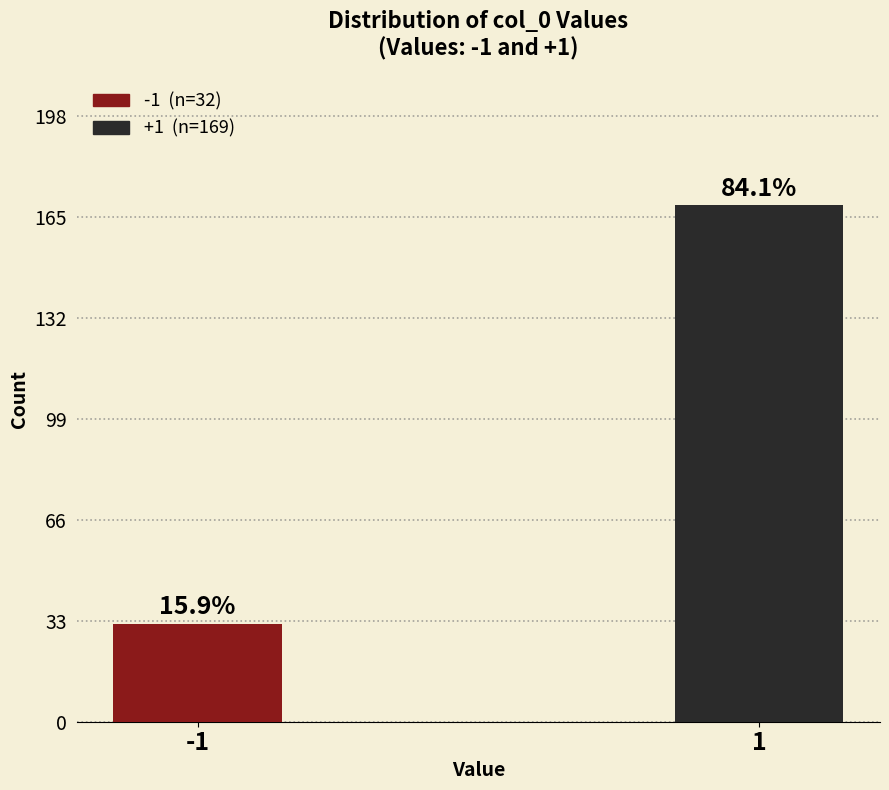

Does the chart contain any negative values?

No